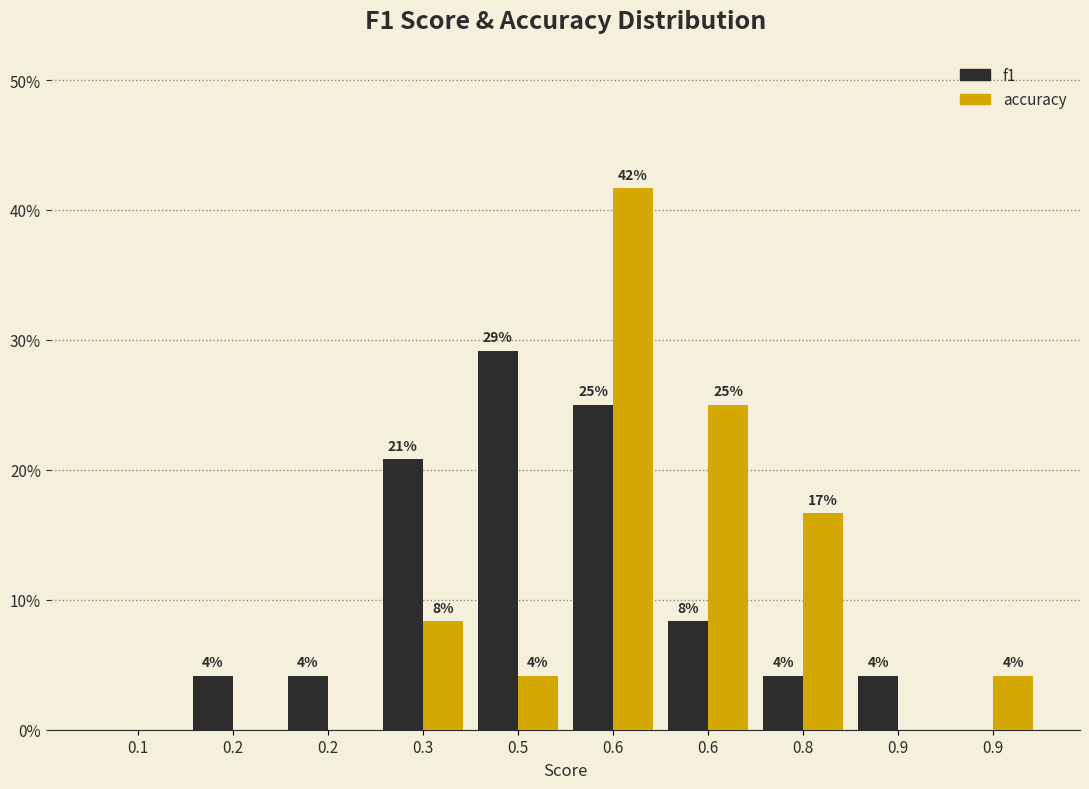

What are all the series names shown in the legend?

f1, accuracy